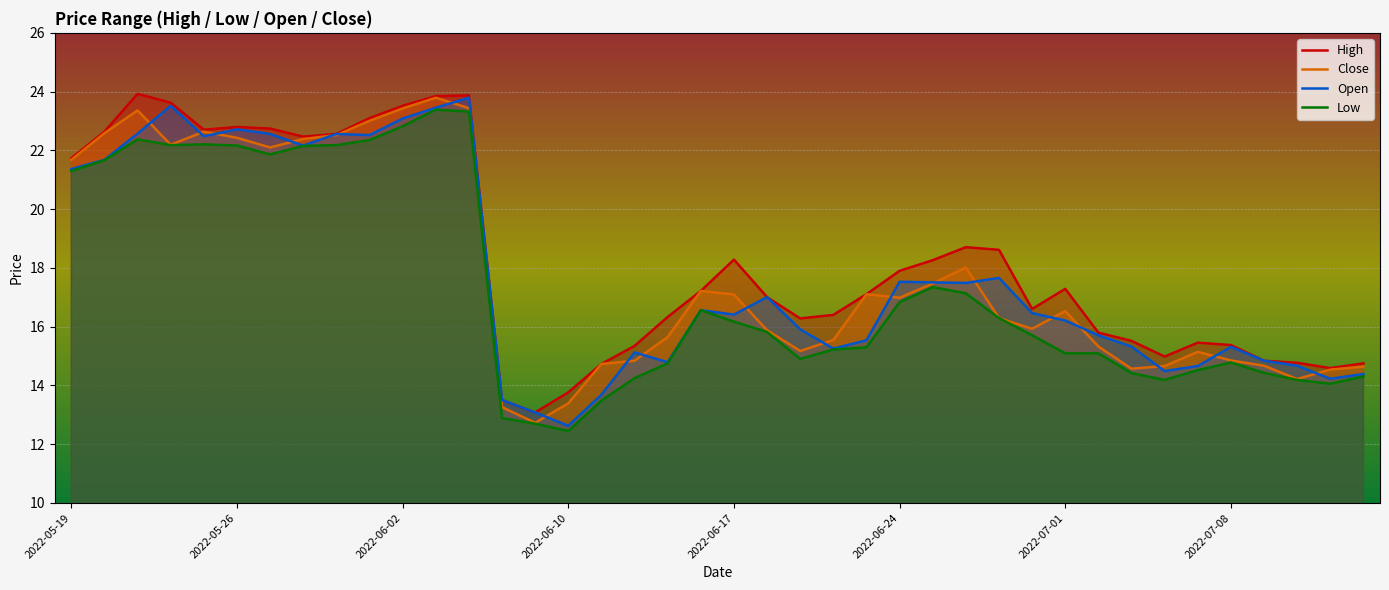

Is the value of open at 2022-05-26 greater than the value of close at 2022-05-19?

Yes